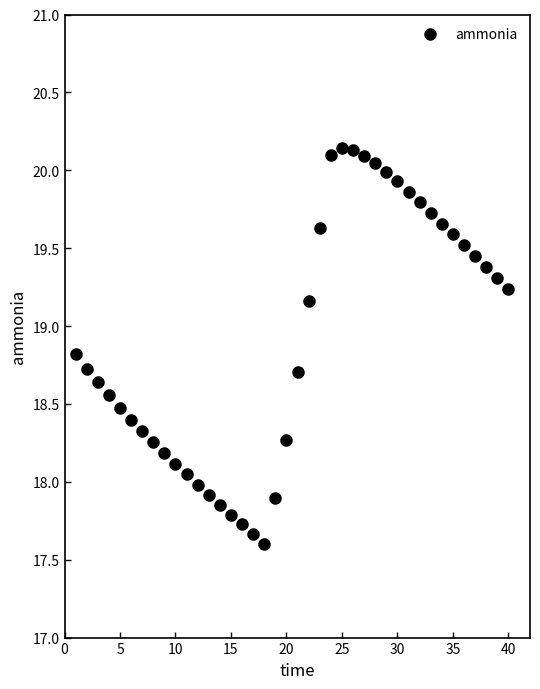

What is the range of X values (max minus min)?

39.0